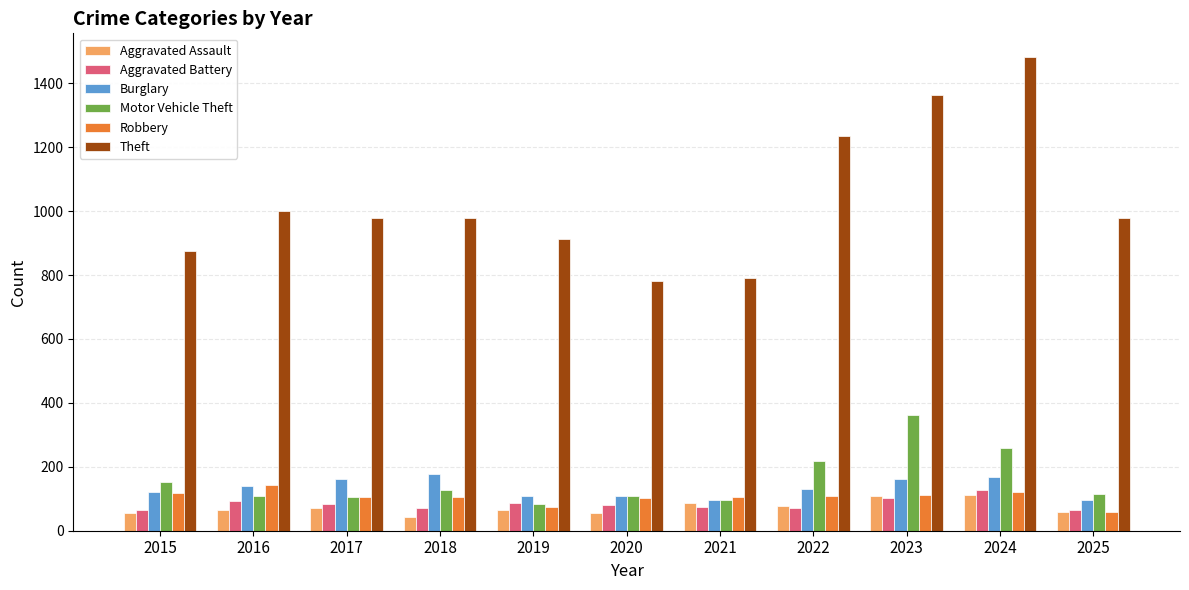

What is the difference between the second highest and minimum values in the Aggravated Assault series?

67